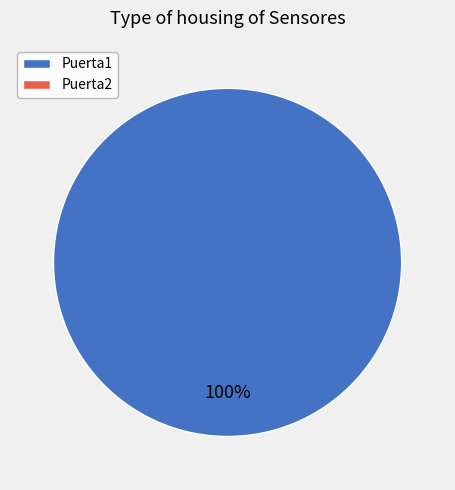

Is there a majority slice in this chart?

Yes